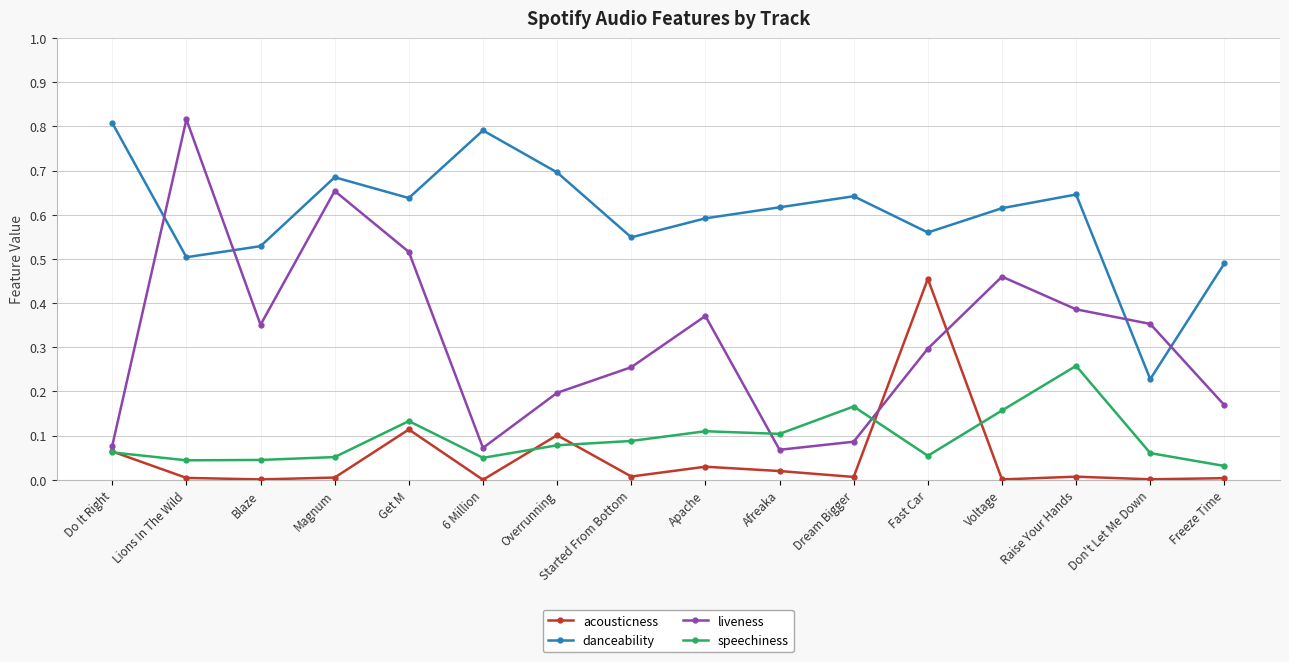

At Fast Car, list the series in order from largest to smallest.

danceability, acousticness, liveness, speechiness